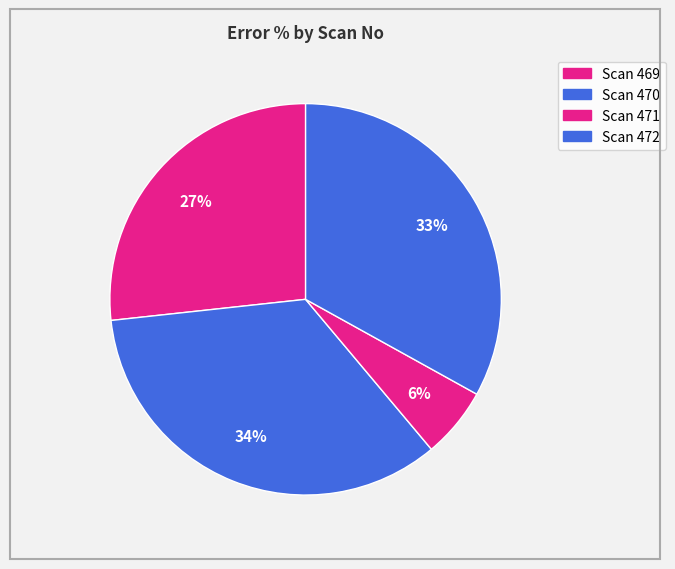

Rank the categories by value from lowest to highest.

471, 469, 472, 470